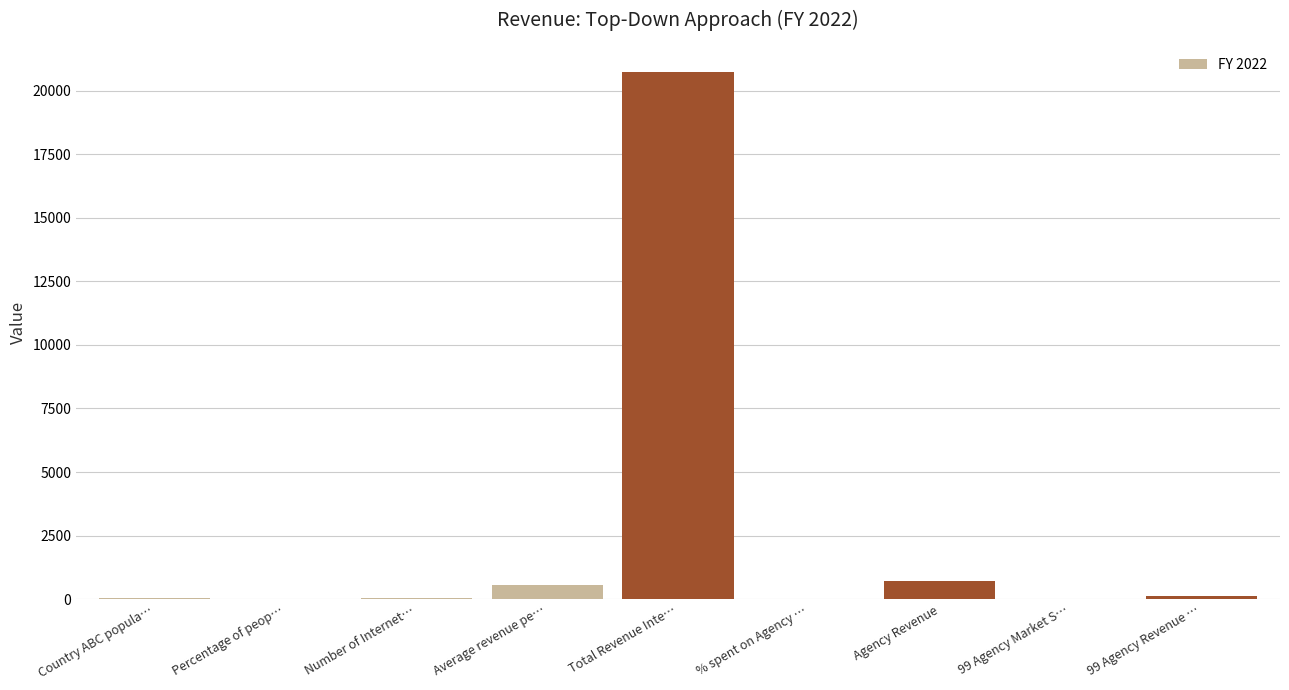

Which category has the highest value across all series?

Total Revenue Inte…